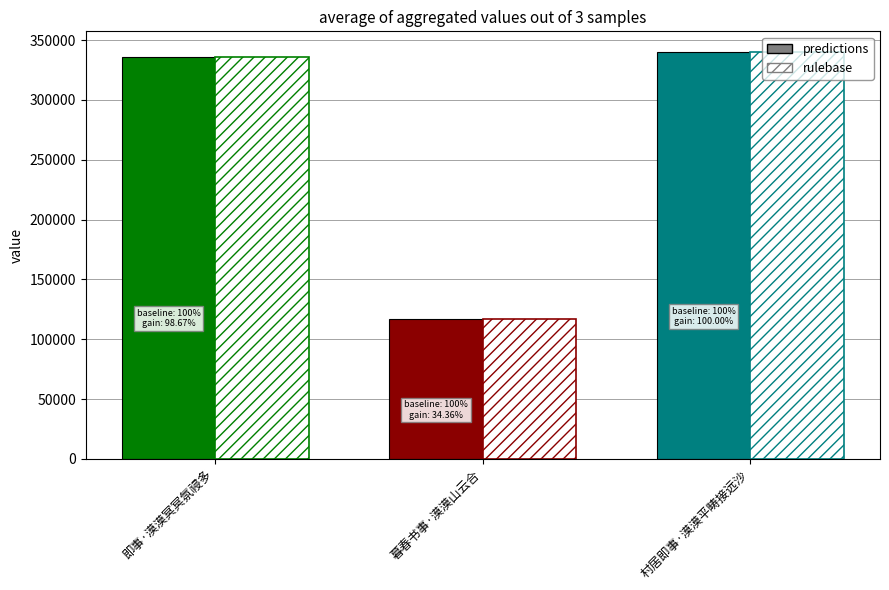

List the labels in order of value, largest first.

村居即事·漠漠平畴接远沙, 即事·漠漠冥冥氛祲多, 暮春书事·漠漠山云合